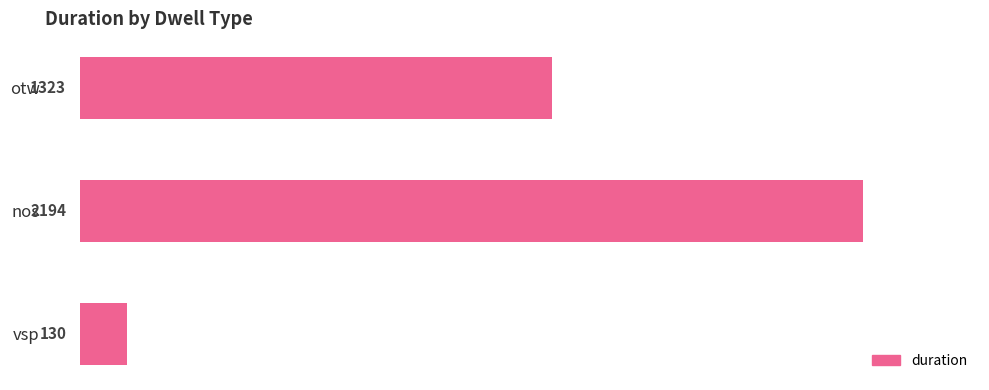

List the labels in order of value, smallest first.

vsp, otw, nos